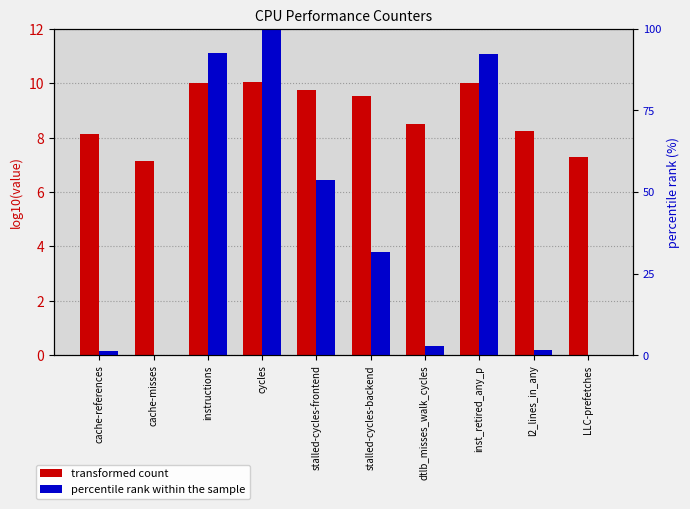

List the labels in order of percentile rank within the sample value, smallest first.

cache-misses, LLC-prefetches, cache-references, l2_lines_in_any, dtlb_misses_walk_cycles, stalled-cycles-backend, stalled-cycles-frontend, inst_retired_any_p, instructions, cycles